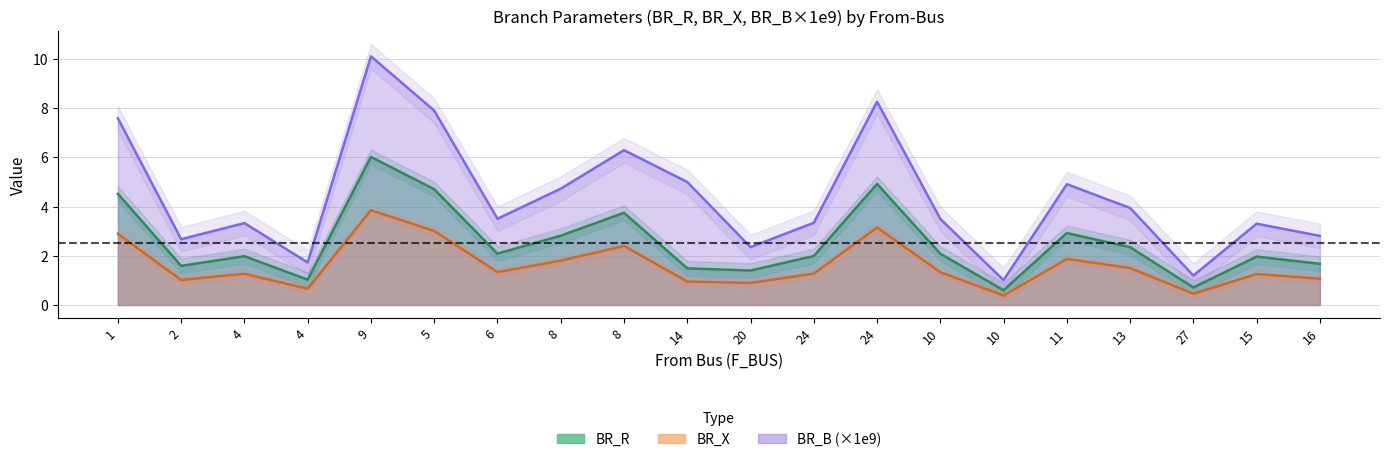

Reading left to right, what are all the values shown in this chart?

BR_R: 1=4.5	2=1.6	4=2.0	4=1.0	9=6.0	5=4.7	6=2.1	8=2.8	8=3.7	14=1.5	20=1.4	24=2.0	24=4.9	10=2.1	10=0.6	11=2.9	13=2.3	27=0.7	15=2.0	16=1.7
BR_X: 1=2.9	2=1.0	4=1.3	4=0.7	9=3.9	5=3.0	6=1.3	8=1.8	8=2.4	14=1.0	20=0.9	24=1.3	24=3.1	10=1.3	10=0.4	11=1.9	13=1.5	27=0.5	15=1.3	16=1.1
BR_B_scaled: 1=7.6	2=2.7	4=3.3	4=1.7	9=10.1	5=7.9	6=3.5	8=4.7	8=6.3	14=5.0	20=2.4	24=3.3	24=8.3	10=3.5	10=1.0	11=4.9	13=3.9	27=1.2	15=3.3	16=2.8